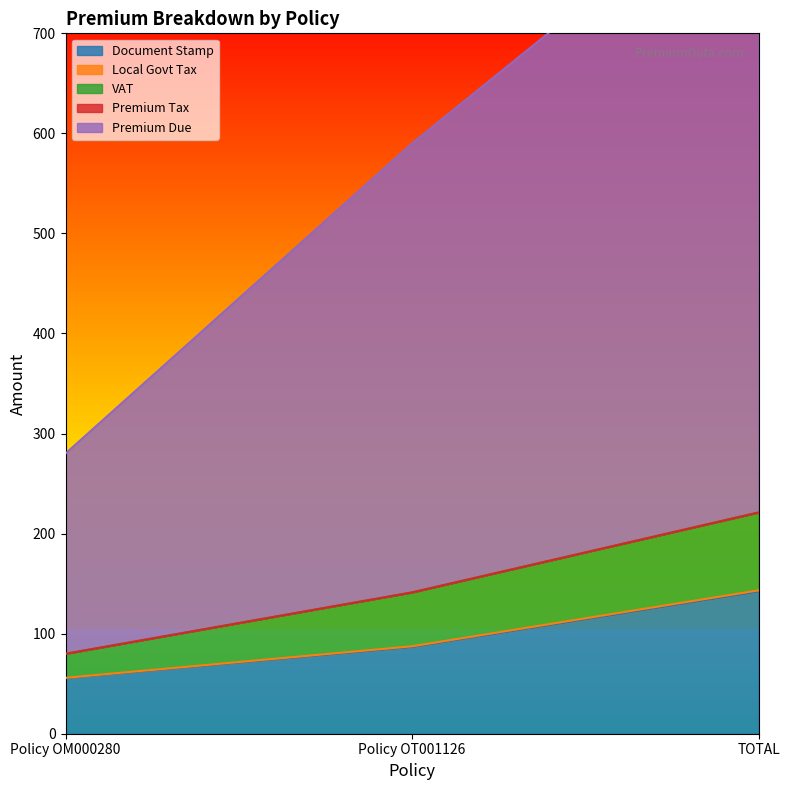

Is the value of VAT at Policy OM000280 greater than the value of Premium Due at TOTAL?

No